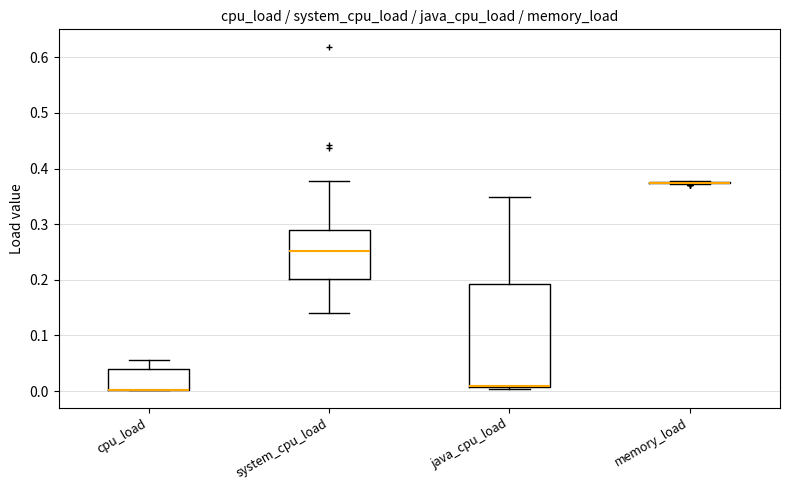

Which box is the tallest, from its lower edge to its upper edge?

java_cpu_load